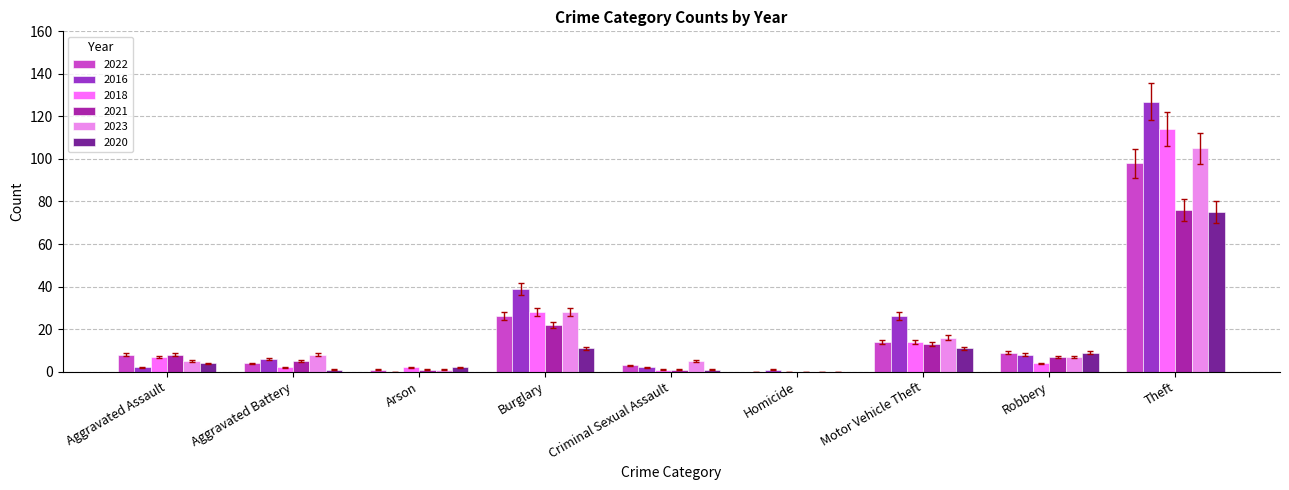

At which category is the sum across all series the highest?

Theft